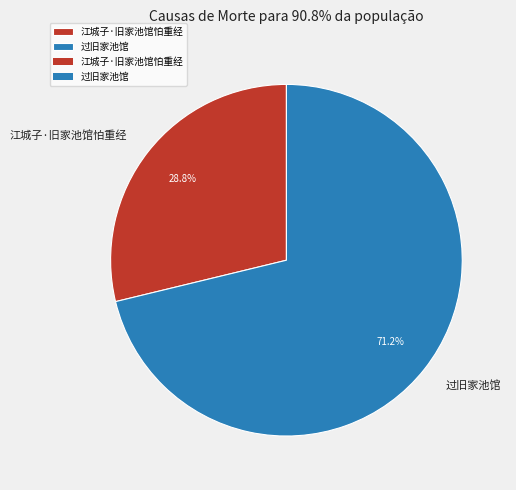

Which category has the smallest portion of the pie?

江城子·旧家池馆怕重经